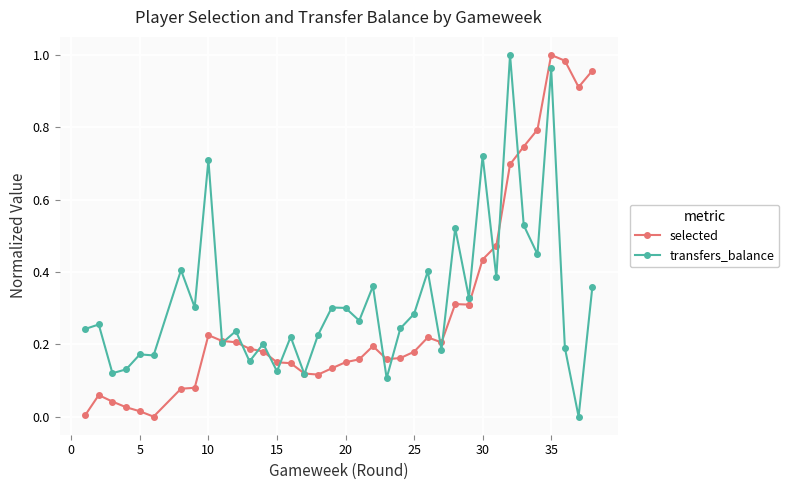

True or false: transfers_balance has more than 1 points higher than both neighbors.

True